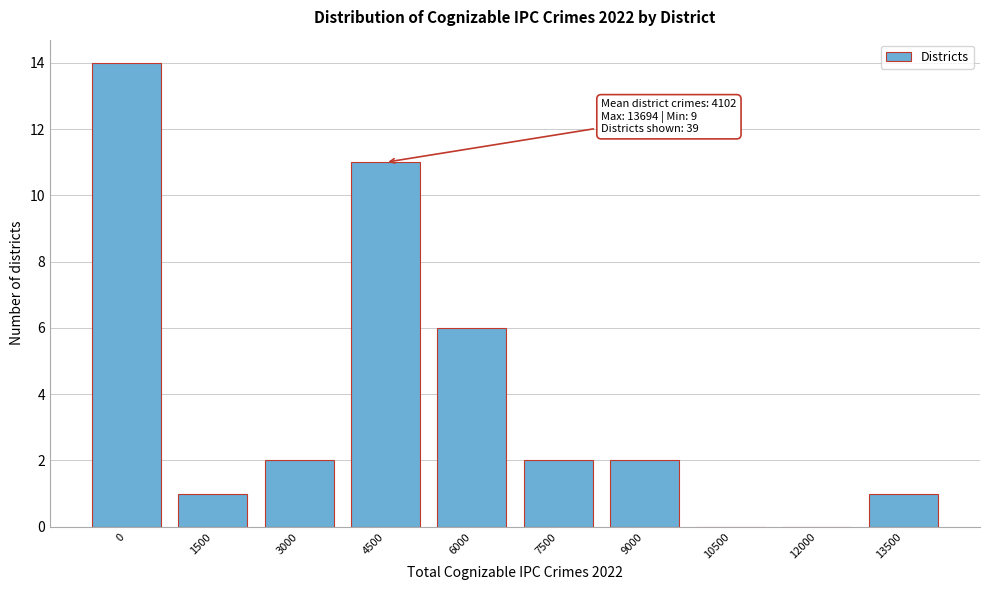

Reading left to right, transcribe all the data shown in this chart.

0=14	1500=1	3000=2	4500=11	6000=6	7500=2	9000=2	10500=0	12000=0	13500=1